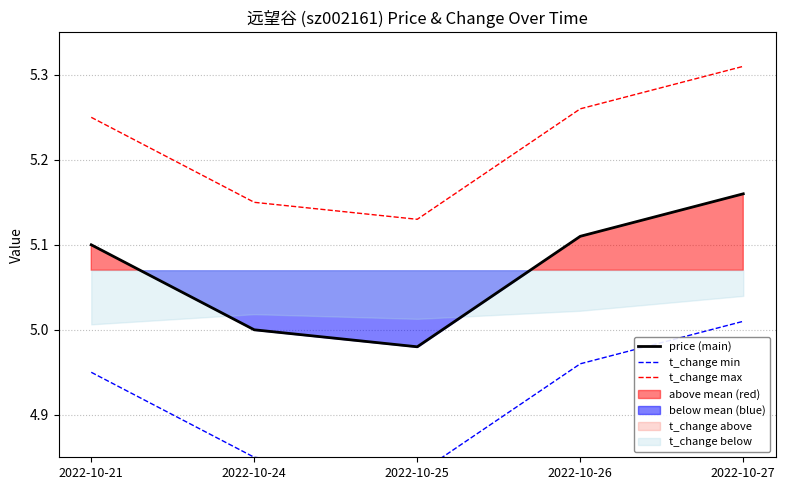

True or false: t_change min and t_change max intersect in this chart.

False